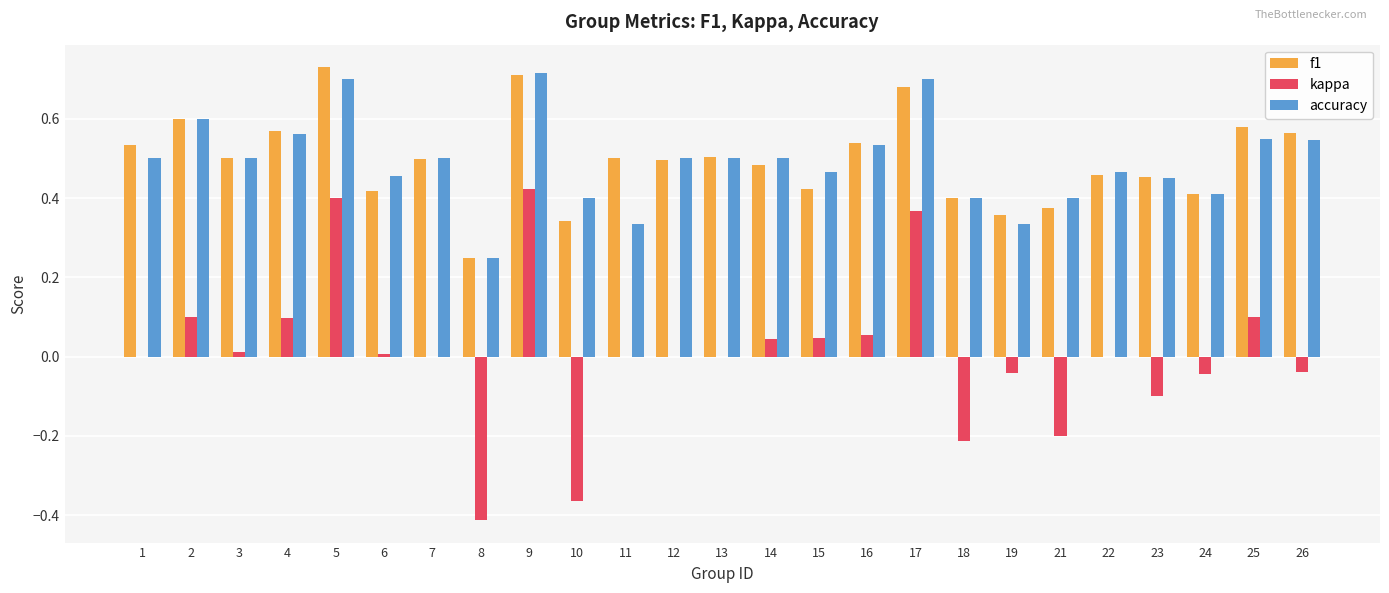

What is the total value across all series at 22?

0.9